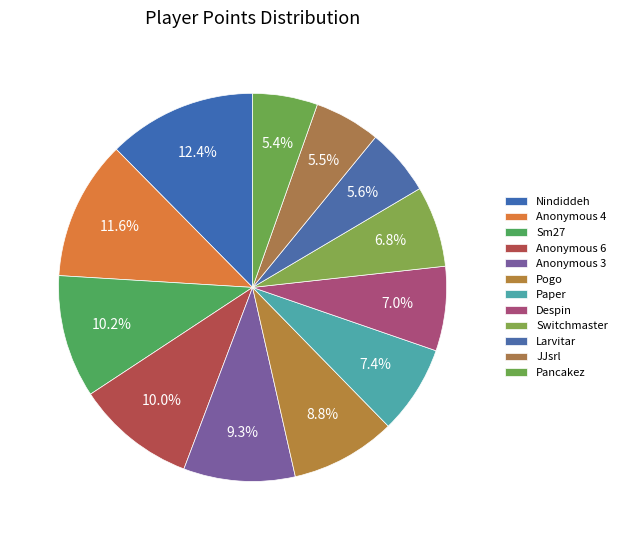

What percentage is NOT represented by JJsrl?

94.5%